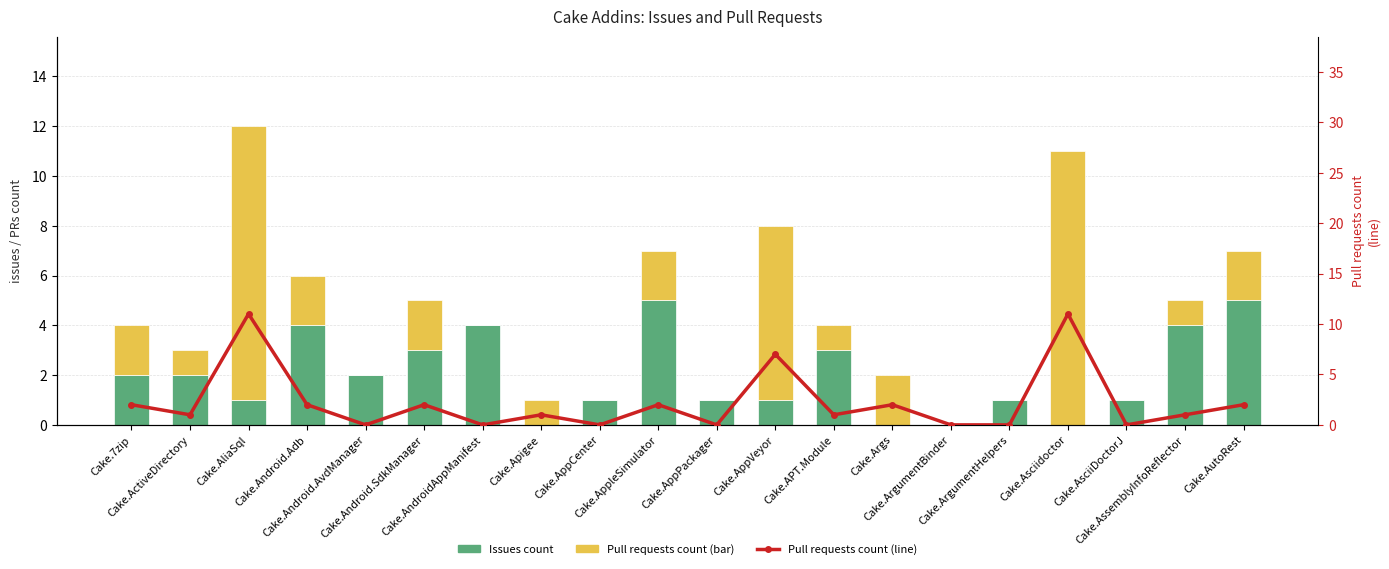

What is the total value across all series at Cake.Android.SdkManager?

7